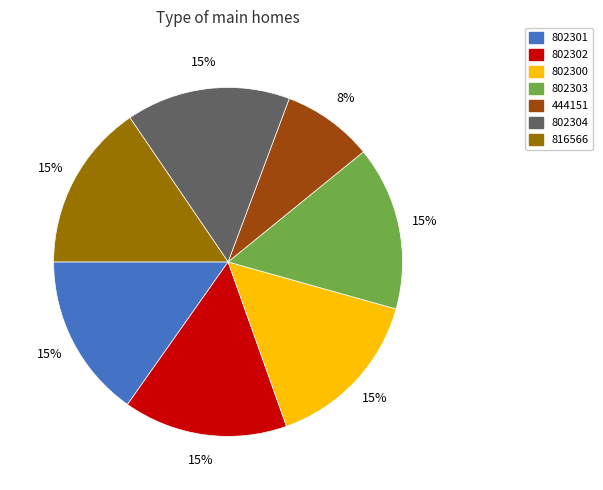

What is the smallest slice in the pie chart?

444151